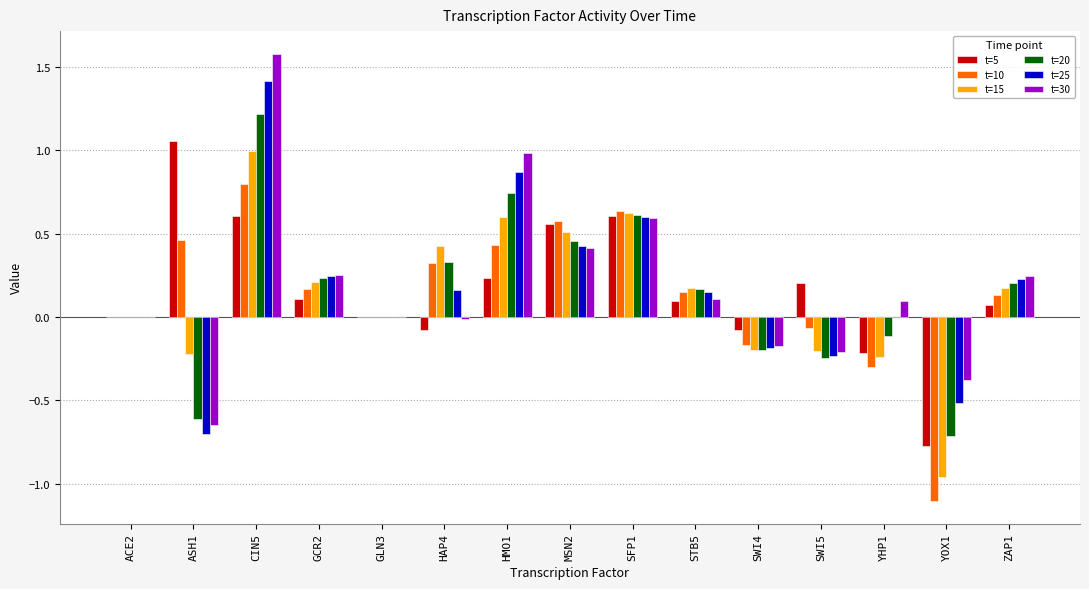

What is the sum of all t=15 values?

1.9